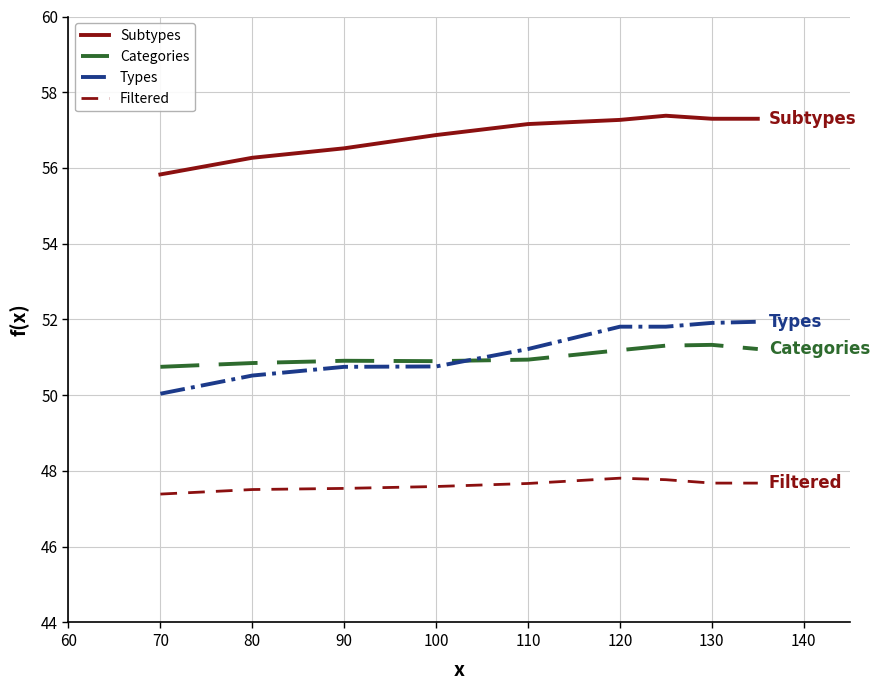

What is the greatest value displayed?

57.4